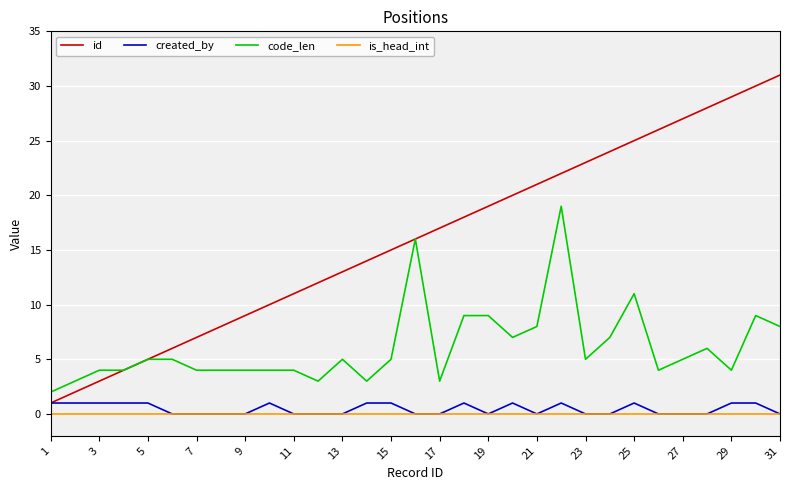

What is the difference between the maximum and second lowest values in the code_len series?

16